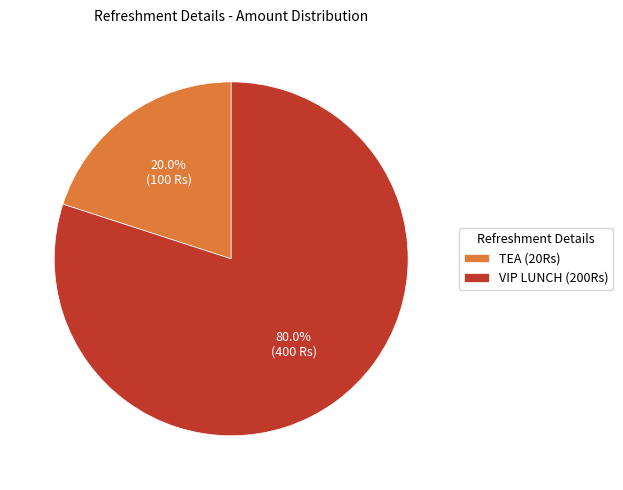

Rank the categories by value from lowest to highest.

TEA (20Rs), VIP LUNCH (200Rs)